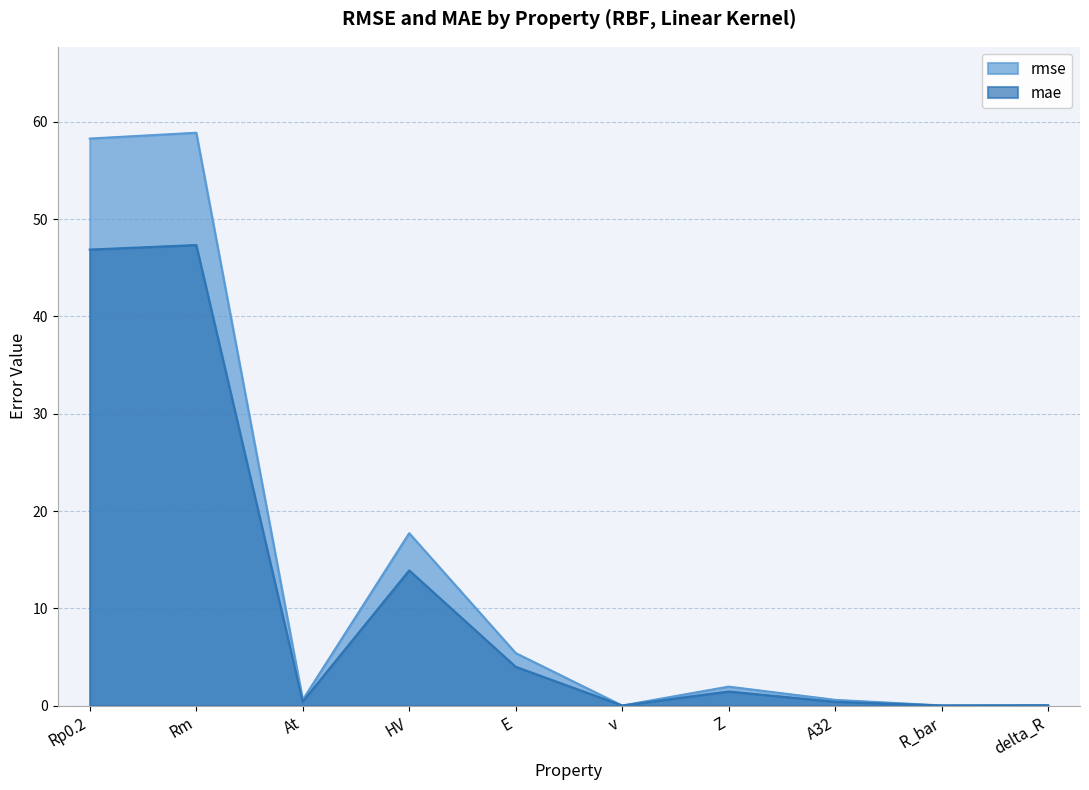

True or false: rmse has more than 1 interior local peaks.

True